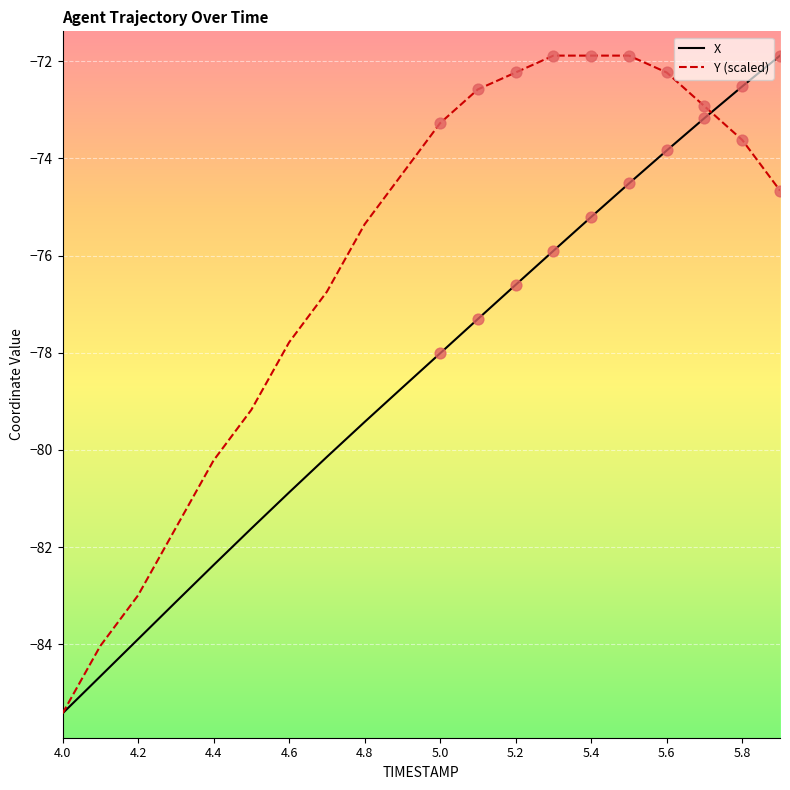

Which series has the largest total across all categories?

Y (scaled)